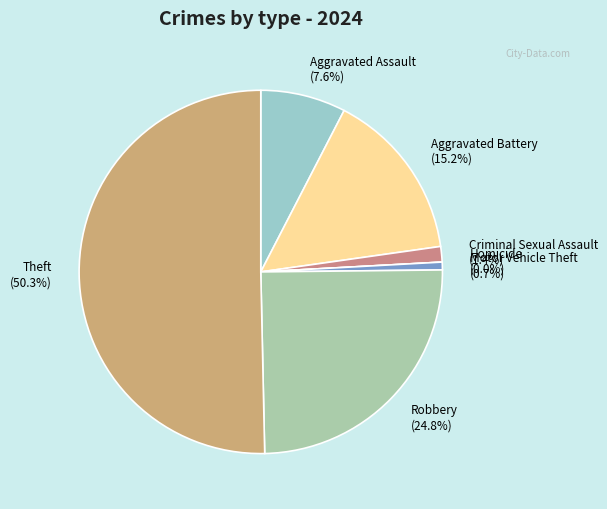

What percentage is NOT represented by Criminal Sexual Assault?

98.6%